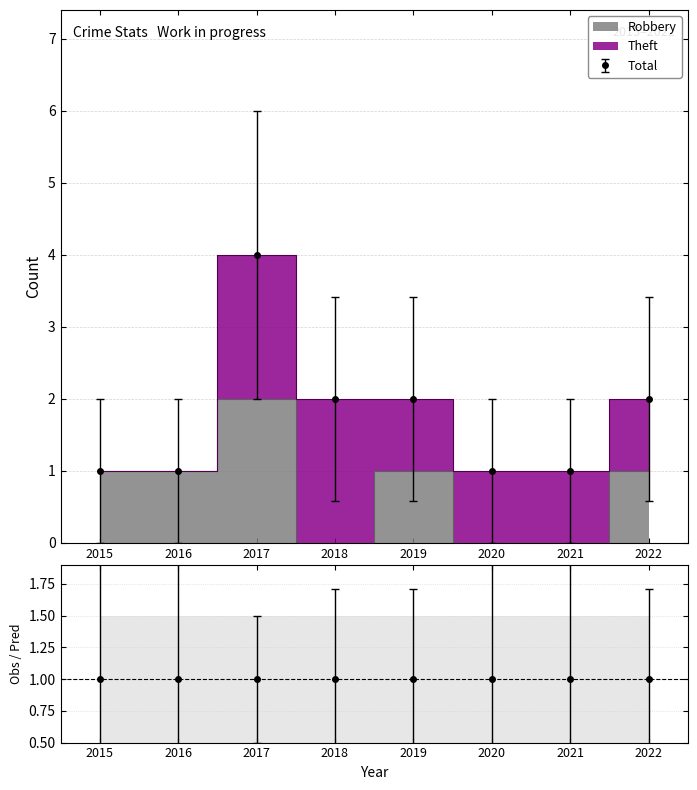

How many interior local peaks does the Robbery series have?

2